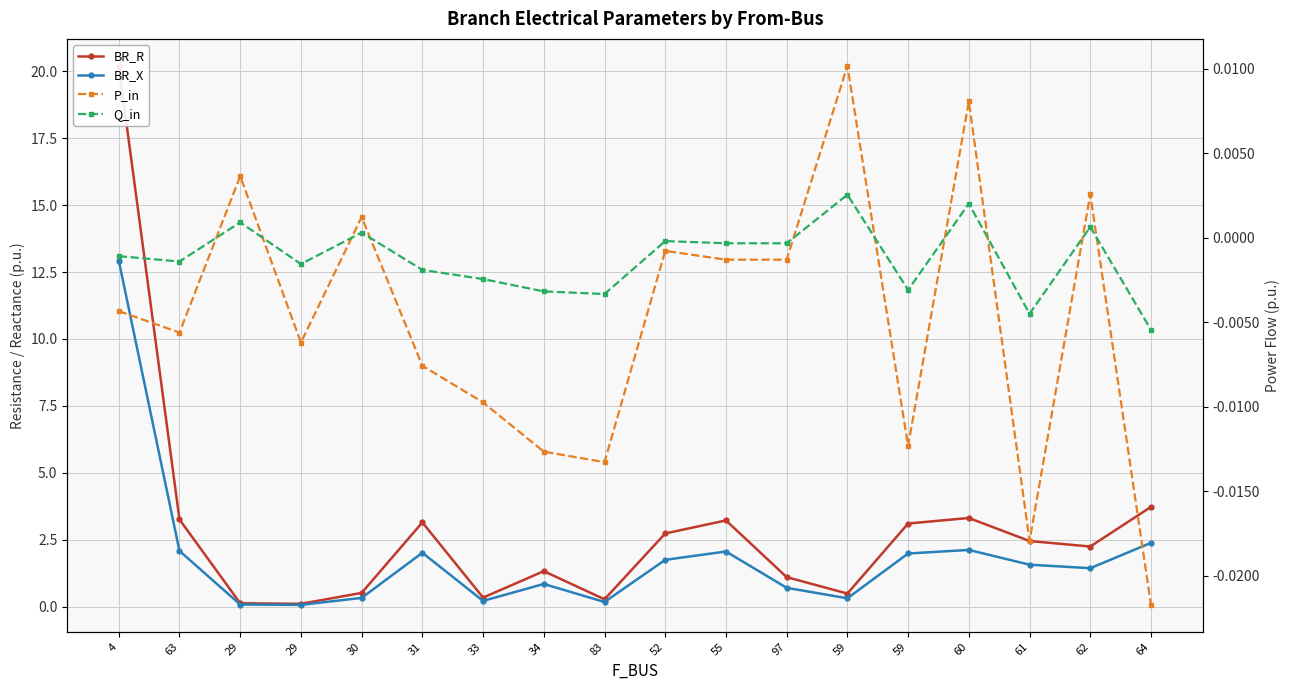

True or false: BR_R has more than 0 points higher than both neighbors.

True